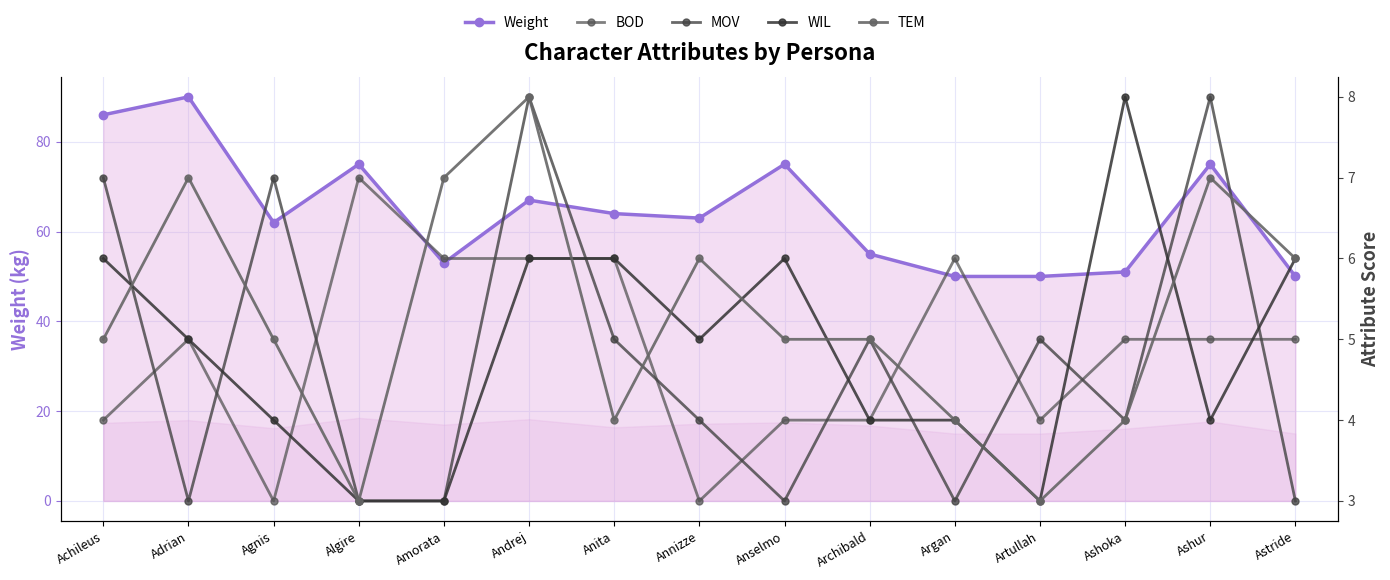

Reading right to left, what are all the values shown in this chart?

Weight: Astride=50	Ashur=75	Ashoka=51	Artullah=50	Argan=50	Archibald=55	Anselmo=75	Annizze=63	Anita=64	Andrej=67	Amorata=53	Algire=75	Agnis=62	Adrian=90	Achileus=86
BOD: Astride=5	Ashur=5	Ashoka=5	Artullah=4	Argan=6	Archibald=4	Anselmo=4	Annizze=3	Anita=6	Andrej=6	Amorata=6	Algire=7	Agnis=3	Adrian=5	Achileus=4
MOV: Astride=3	Ashur=8	Ashoka=4	Artullah=5	Argan=3	Archibald=5	Anselmo=3	Annizze=4	Anita=5	Andrej=8	Amorata=3	Algire=3	Agnis=7	Adrian=3	Achileus=7
WIL: Astride=6	Ashur=4	Ashoka=8	Artullah=3	Argan=4	Archibald=4	Anselmo=6	Annizze=5	Anita=6	Andrej=6	Amorata=3	Algire=3	Agnis=4	Adrian=5	Achileus=6
TEM: Astride=6	Ashur=7	Ashoka=4	Artullah=3	Argan=4	Archibald=5	Anselmo=5	Annizze=6	Anita=4	Andrej=8	Amorata=7	Algire=3	Agnis=5	Adrian=7	Achileus=5